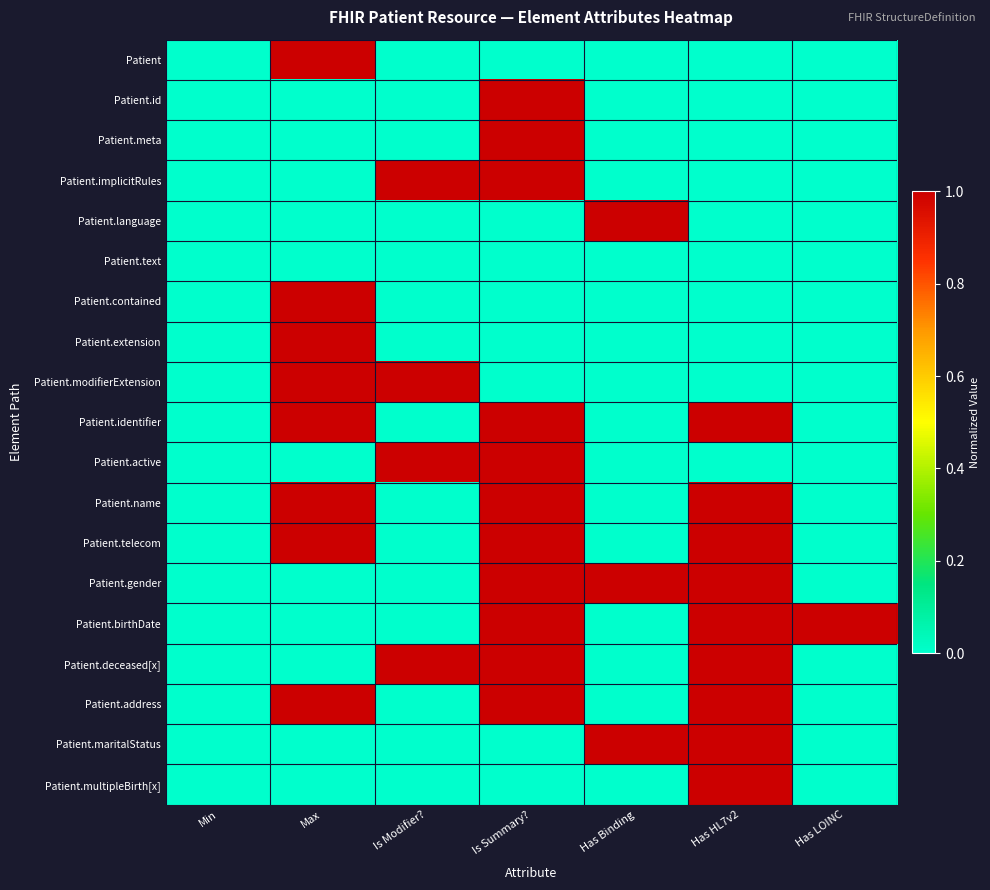

Reading left to right, what are all the values shown in this chart?

Patient: Min=0	Max=1	Is Modifier?=0	Is Summary?=0	Has Binding=0	Has HL7v2=0	Has LOINC=0
Patient.id: Min=0	Max=0	Is Modifier?=0	Is Summary?=1	Has Binding=0	Has HL7v2=0	Has LOINC=0
Patient.meta: Min=0	Max=0	Is Modifier?=0	Is Summary?=1	Has Binding=0	Has HL7v2=0	Has LOINC=0
Patient.implicitRules: Min=0	Max=0	Is Modifier?=1	Is Summary?=1	Has Binding=0	Has HL7v2=0	Has LOINC=0
Patient.language: Min=0	Max=0	Is Modifier?=0	Is Summary?=0	Has Binding=1	Has HL7v2=0	Has LOINC=0
Patient.text: Min=0	Max=0	Is Modifier?=0	Is Summary?=0	Has Binding=0	Has HL7v2=0	Has LOINC=0
Patient.contained: Min=0	Max=1	Is Modifier?=0	Is Summary?=0	Has Binding=0	Has HL7v2=0	Has LOINC=0
Patient.extension: Min=0	Max=1	Is Modifier?=0	Is Summary?=0	Has Binding=0	Has HL7v2=0	Has LOINC=0
Patient.modifierExtension: Min=0	Max=1	Is Modifier?=1	Is Summary?=0	Has Binding=0	Has HL7v2=0	Has LOINC=0
Patient.identifier: Min=0	Max=1	Is Modifier?=0	Is Summary?=1	Has Binding=0	Has HL7v2=1	Has LOINC=0
Patient.active: Min=0	Max=0	Is Modifier?=1	Is Summary?=1	Has Binding=0	Has HL7v2=0	Has LOINC=0
Patient.name: Min=0	Max=1	Is Modifier?=0	Is Summary?=1	Has Binding=0	Has HL7v2=1	Has LOINC=0
Patient.telecom: Min=0	Max=1	Is Modifier?=0	Is Summary?=1	Has Binding=0	Has HL7v2=1	Has LOINC=0
Patient.gender: Min=0	Max=0	Is Modifier?=0	Is Summary?=1	Has Binding=1	Has HL7v2=1	Has LOINC=0
Patient.birthDate: Min=0	Max=0	Is Modifier?=0	Is Summary?=1	Has Binding=0	Has HL7v2=1	Has LOINC=1
Patient.deceased[x]: Min=0	Max=0	Is Modifier?=1	Is Summary?=1	Has Binding=0	Has HL7v2=1	Has LOINC=0
Patient.address: Min=0	Max=1	Is Modifier?=0	Is Summary?=1	Has Binding=0	Has HL7v2=1	Has LOINC=0
Patient.maritalStatus: Min=0	Max=0	Is Modifier?=0	Is Summary?=0	Has Binding=1	Has HL7v2=1	Has LOINC=0
Patient.multipleBirth[x]: Min=0	Max=0	Is Modifier?=0	Is Summary?=0	Has Binding=0	Has HL7v2=1	Has LOINC=0